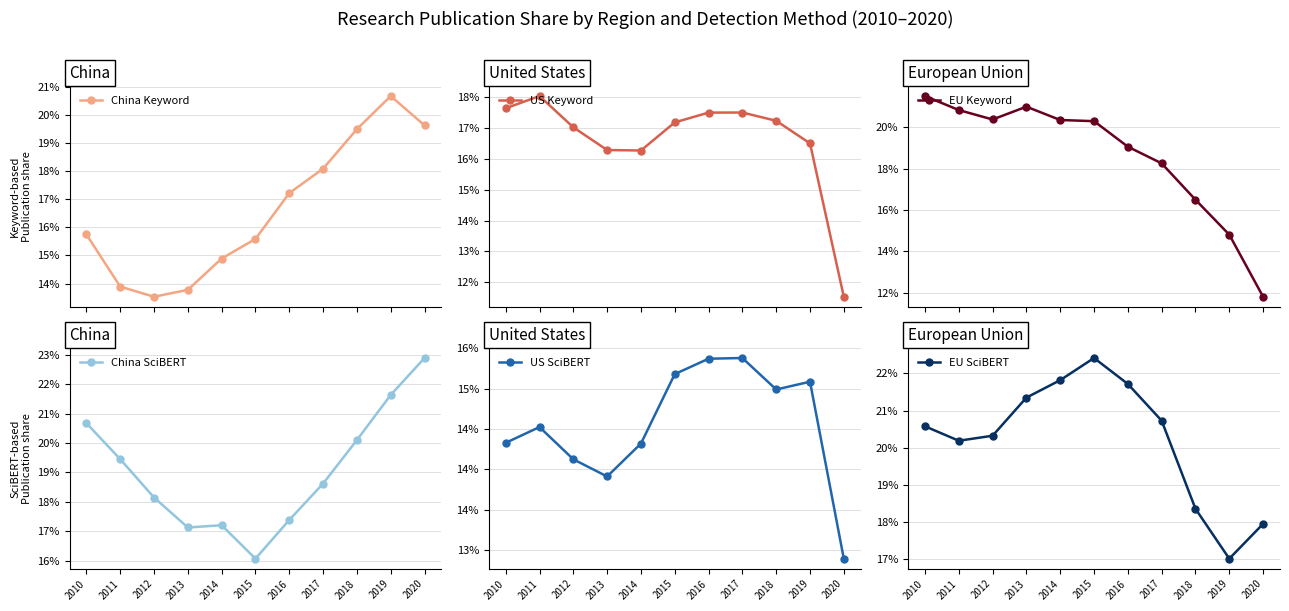

At which label does EU Keyword reach its peak?

2010